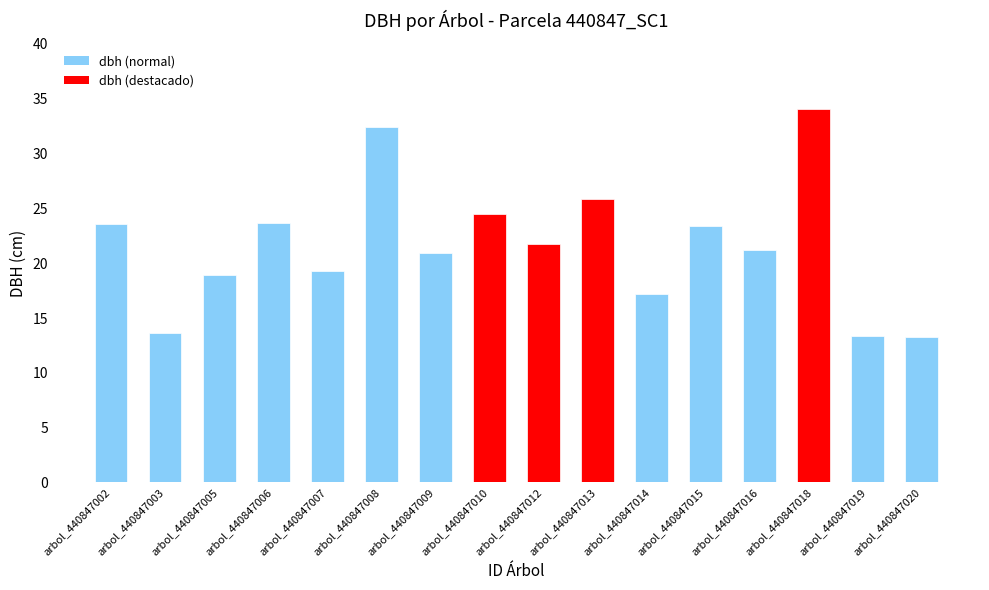

At which category does the chart reach its peak across all series?

arbol_440847018